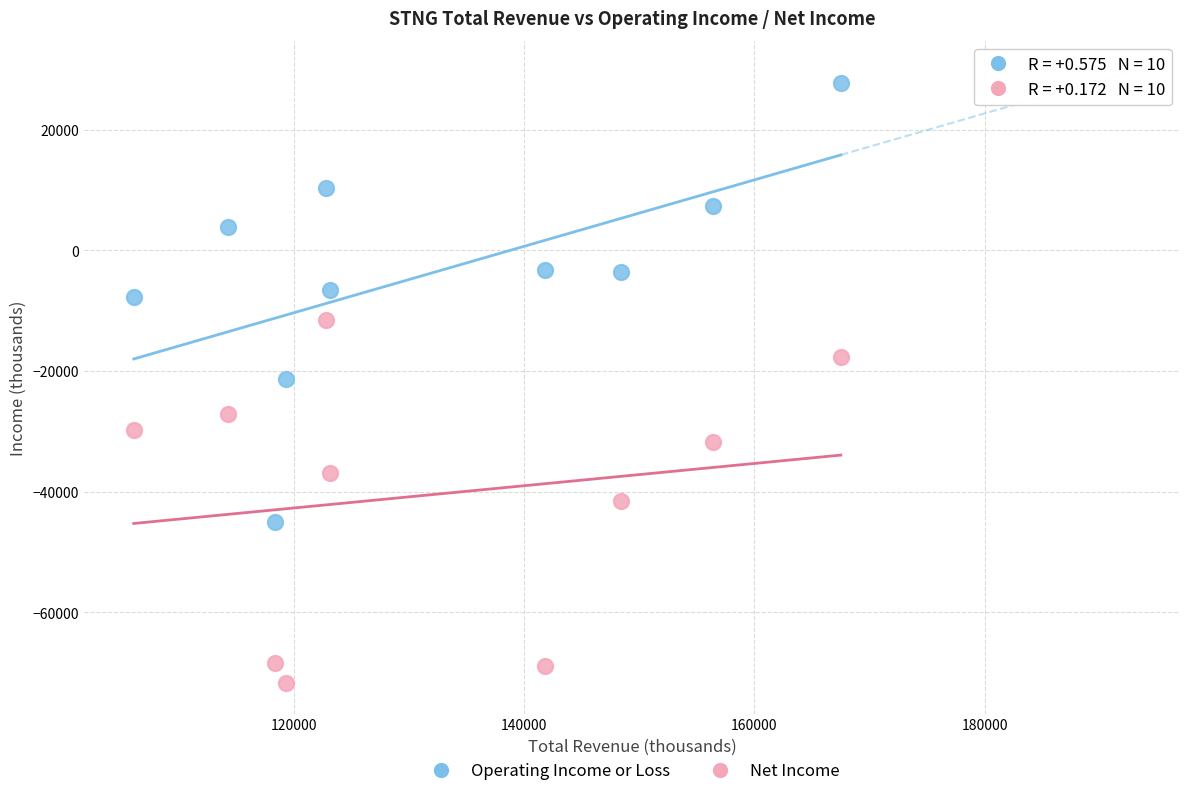

Across all data points, what is the range of Y values (max minus min)?

99500